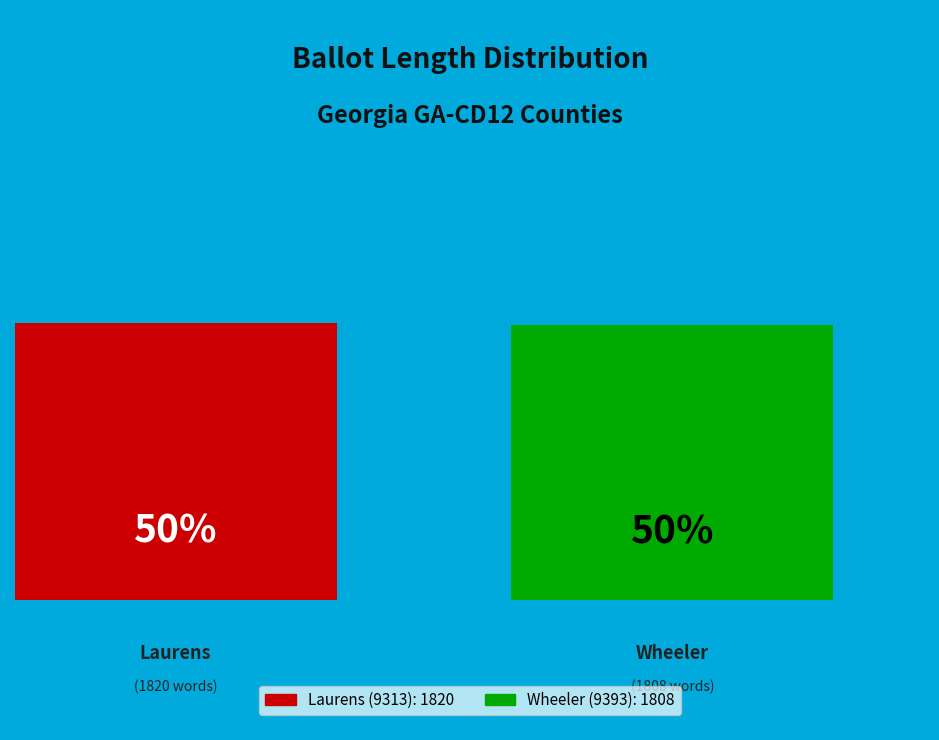

How many segments does this pie chart have?

2